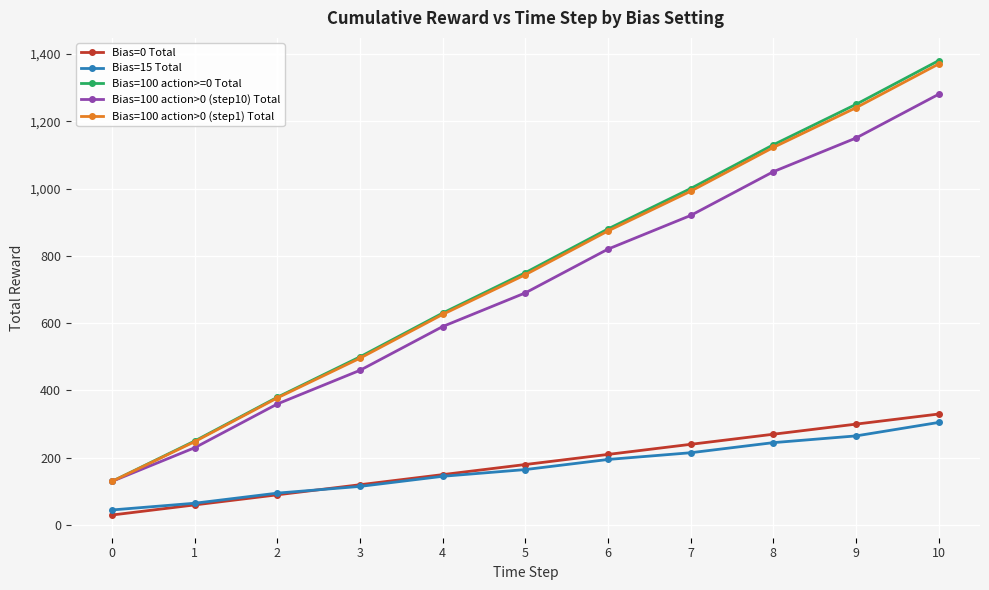

Is this an area chart (filled region under the line)?

No